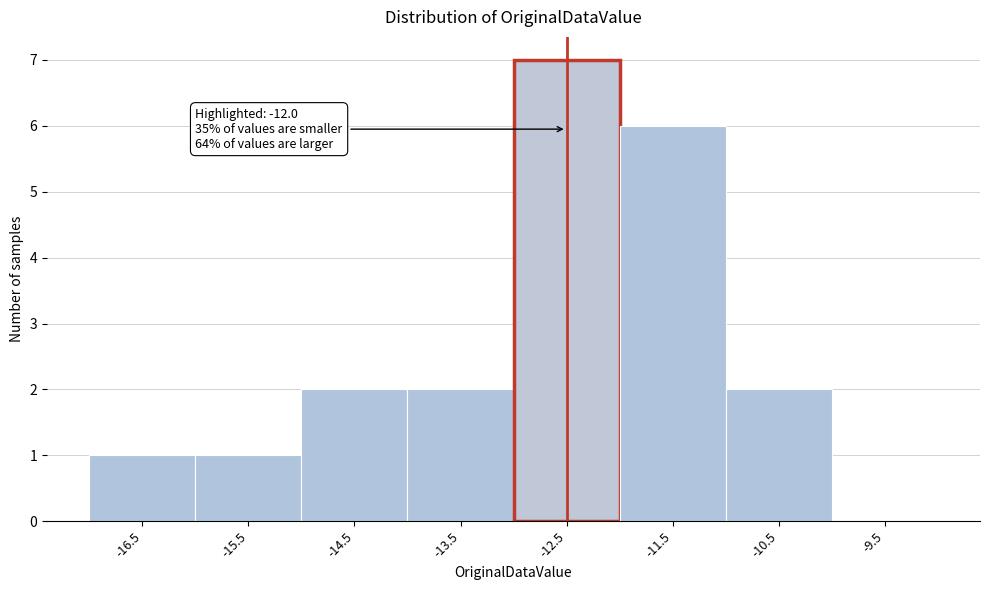

Reading left to right, extract all data points from this chart.

-16.5=1	-15.5=1	-14.5=2	-13.5=2	-12.5=7	-11.5=6	-10.5=2	-9.5=0